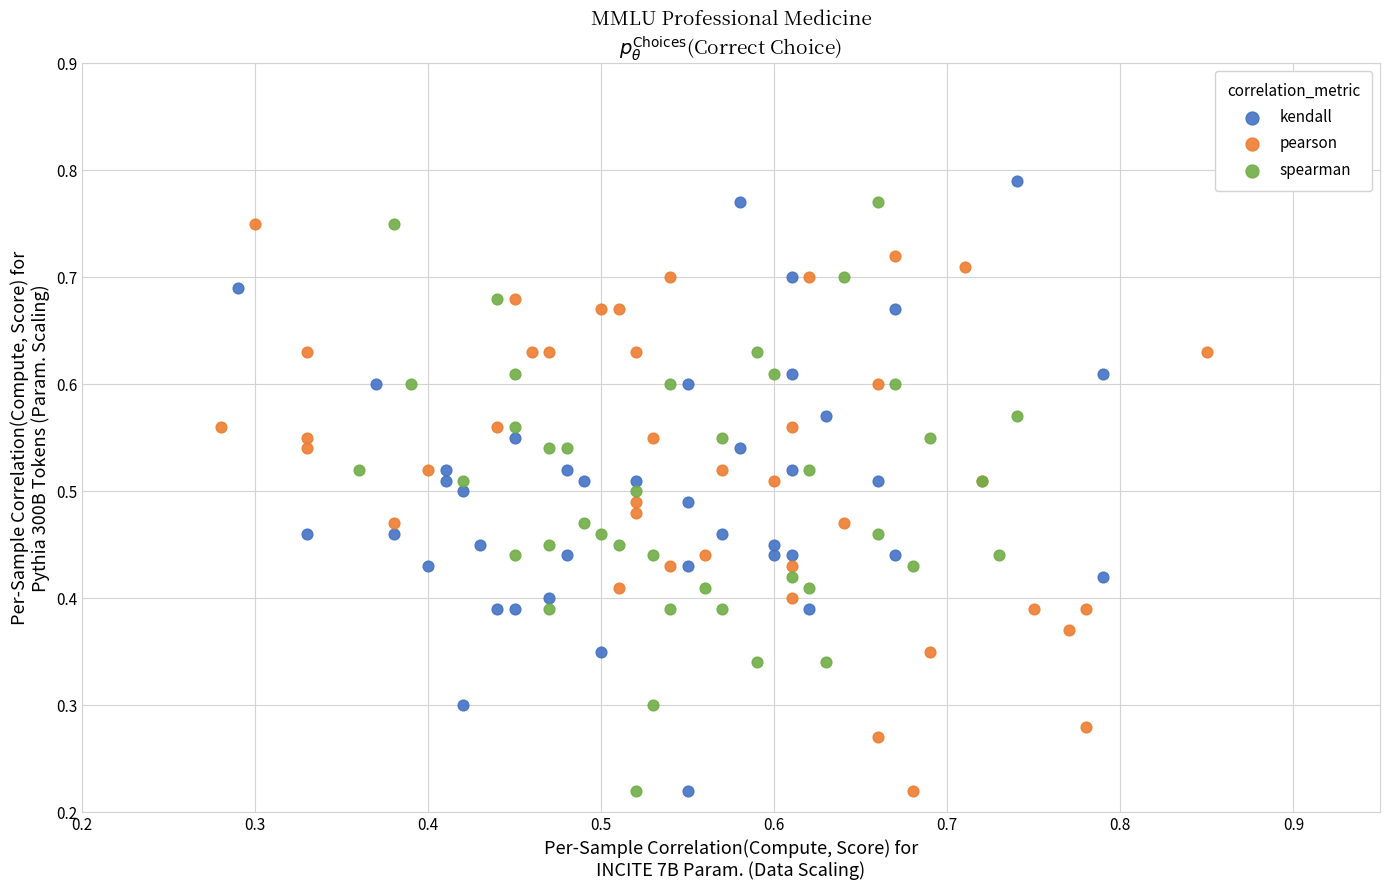

Which series reaches the maximum Y coordinate?

kendall